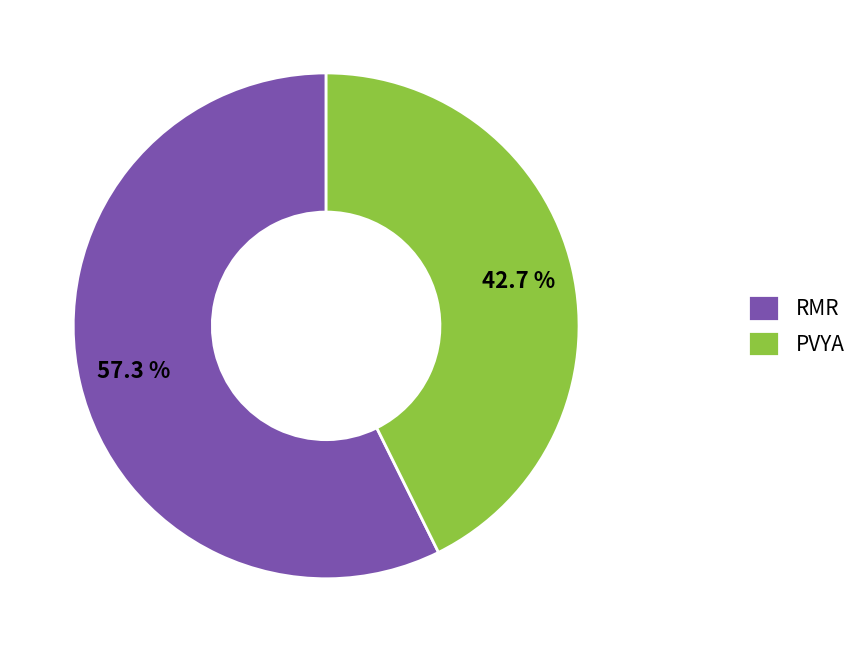

What is the smallest slice in the pie chart?

PVYA